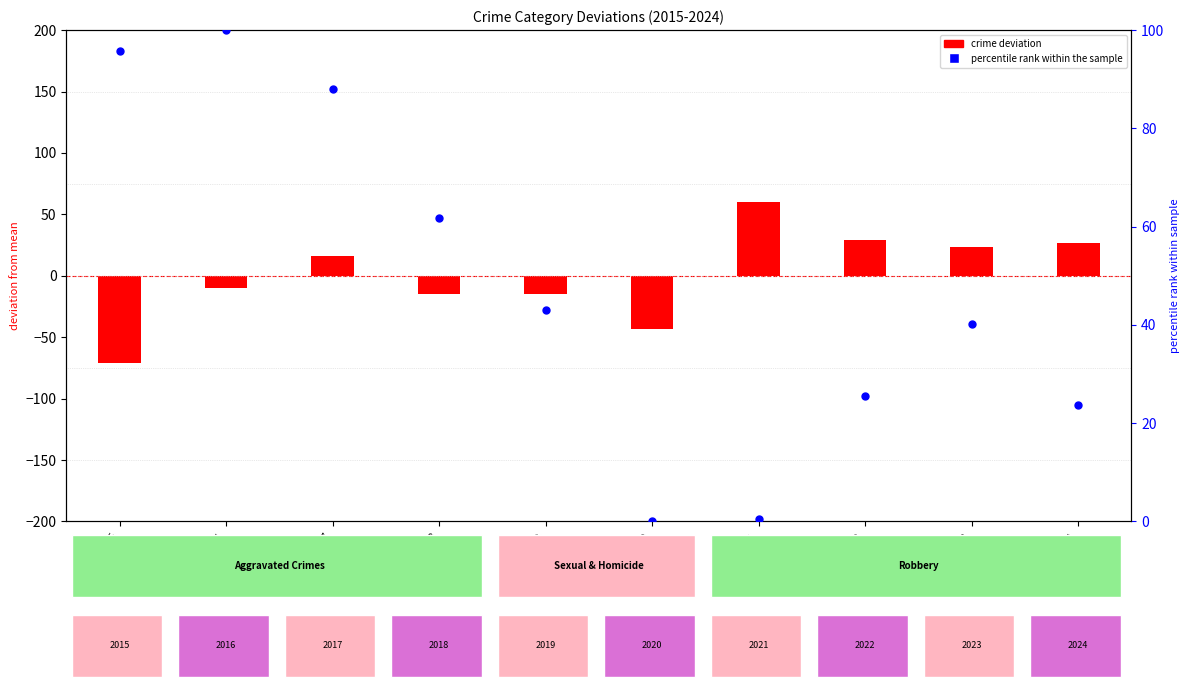

What is the total value across all series at 2020?

-43.2